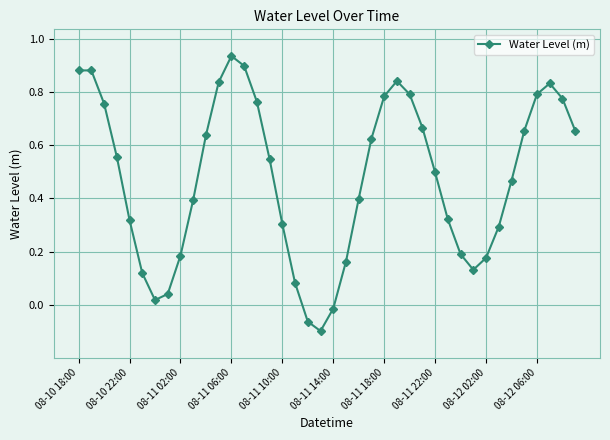

How many points are lower than both their immediate neighbors (excluding endpoints)?

3